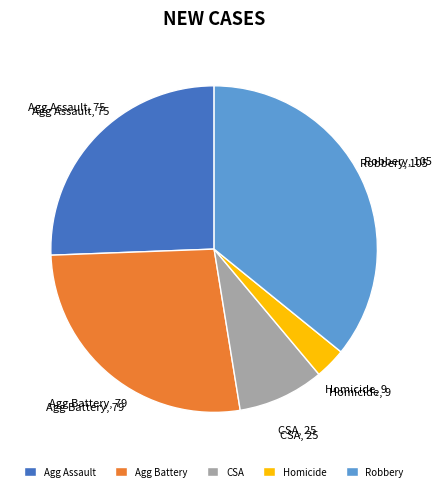

True or false: Agg Battery accounts for 27% of the total.

True